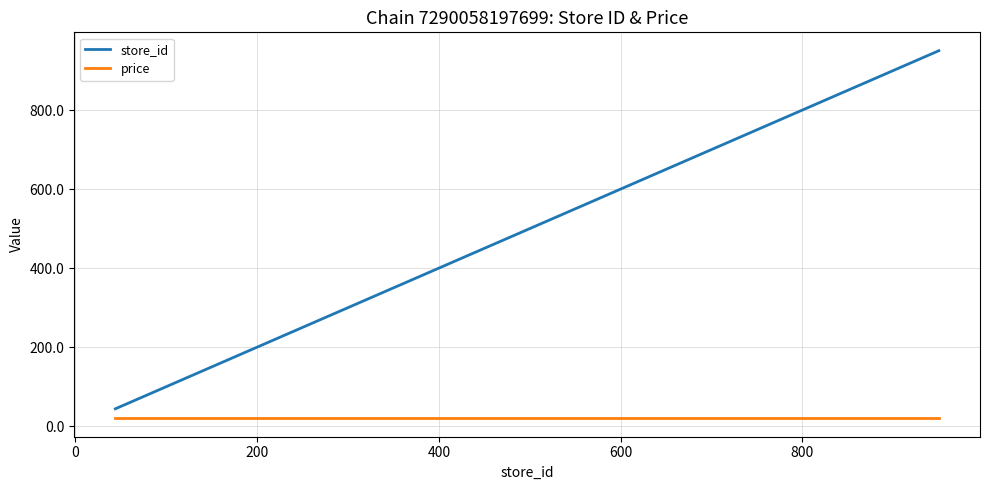

True or false: price and store_id intersect in this chart.

False